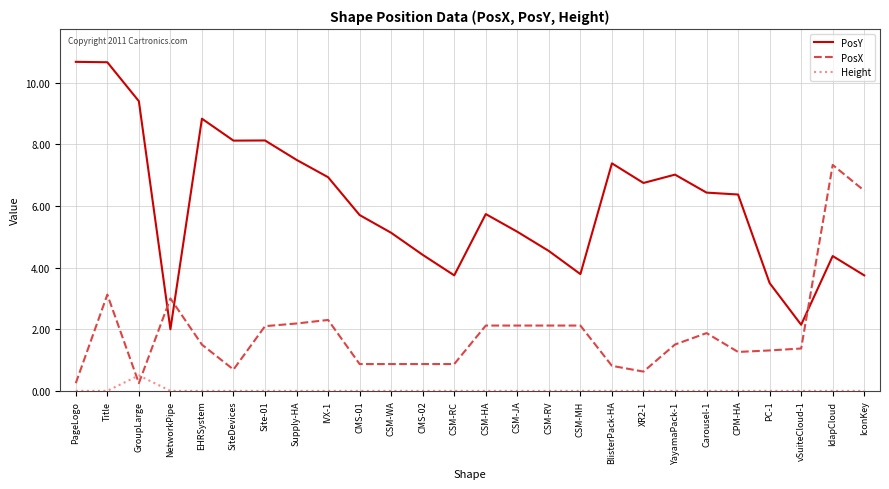

Rank the series by their maximum value, from highest to lowest.

PosY, PosX, Height